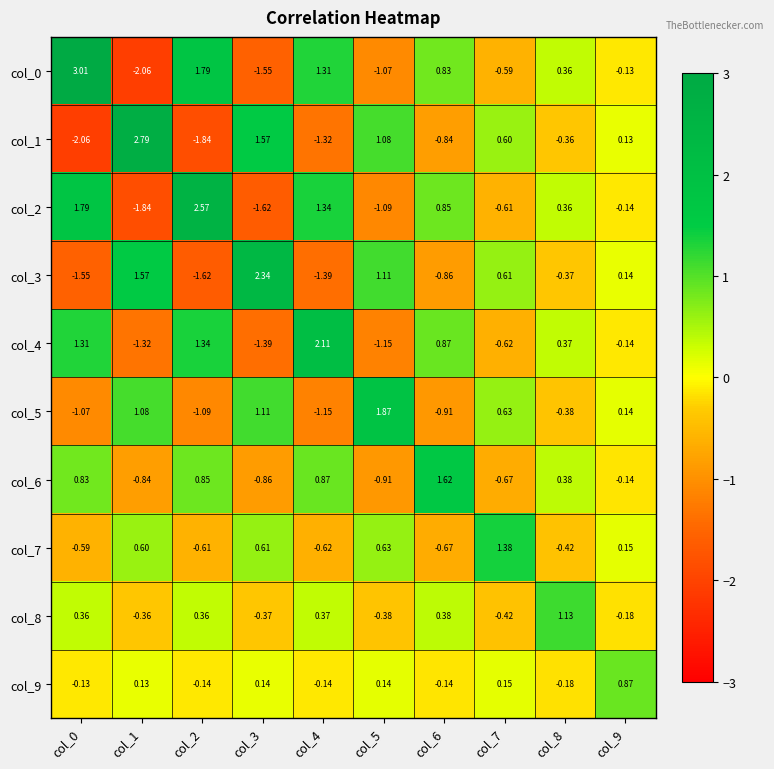

How many data points does each series have?

10